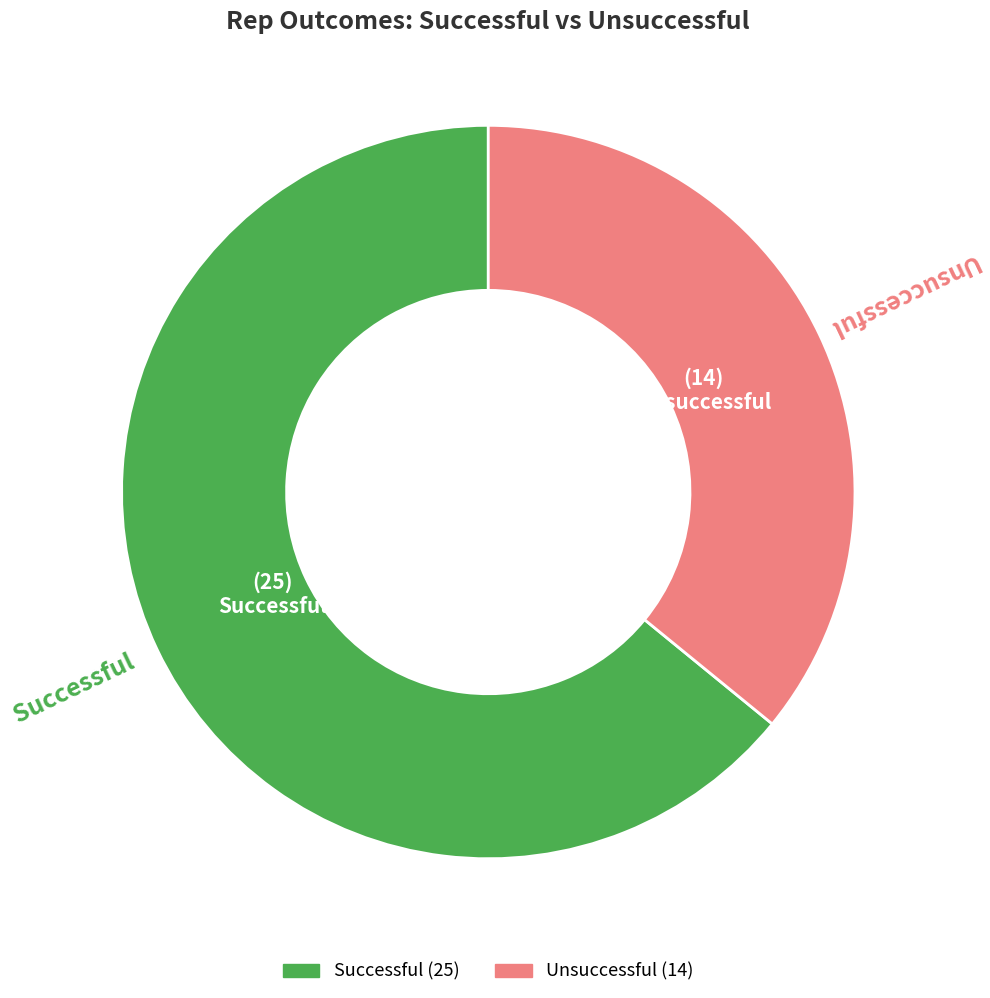

How many slices are in this pie chart?

2